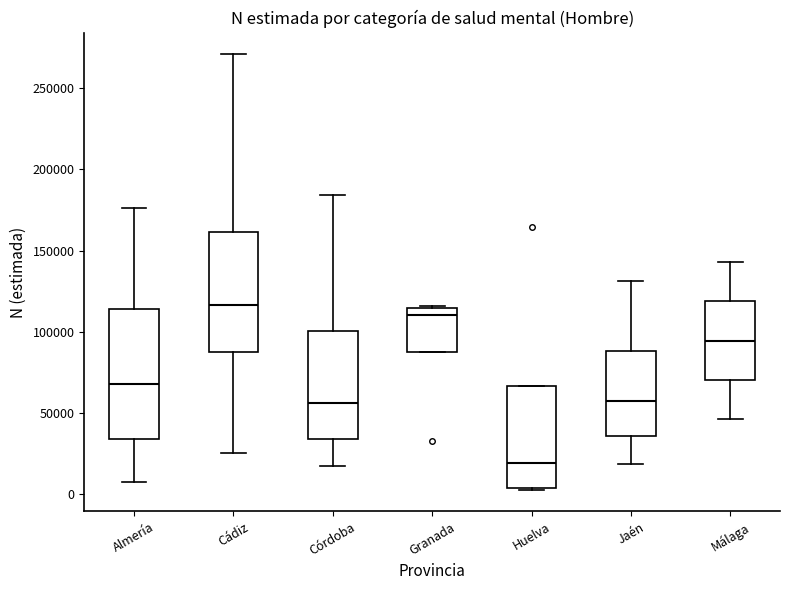

Reading left to right, transcribe this box plot: for each box, give where its median line is, the range the box spans, and where its two whiskers end, as read against the y-axis. The values are not printed on the chart, so give them approximately, as read against the axis.

Almería: median 70000, box 35000 to 115000, whiskers 5000 to 175000
Cádiz: median 115000, box 85000 to 160000, whiskers 25000 to 270000
Córdoba: median 55000, box 35000 to 100000, whiskers 15000 to 185000
Granada: median 110000, box 85000 to 115000, whiskers 85000 to 115000
Huelva: median 20000, box 5000 to 65000, whiskers 0 to 65000
Jaén: median 55000, box 35000 to 90000, whiskers 20000 to 130000
Málaga: median 95000, box 70000 to 120000, whiskers 45000 to 145000